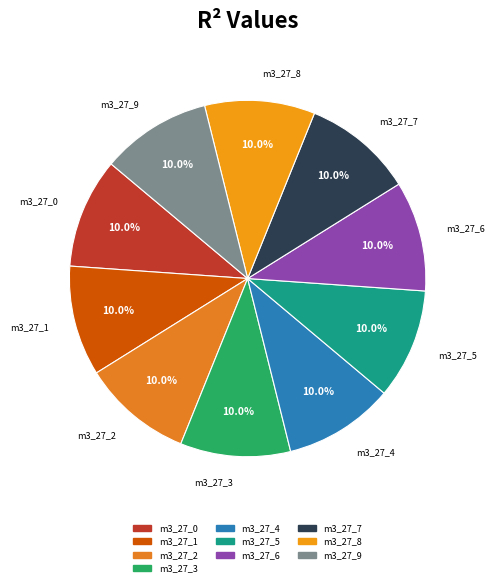

Which slice is the largest?

model_3_27_9